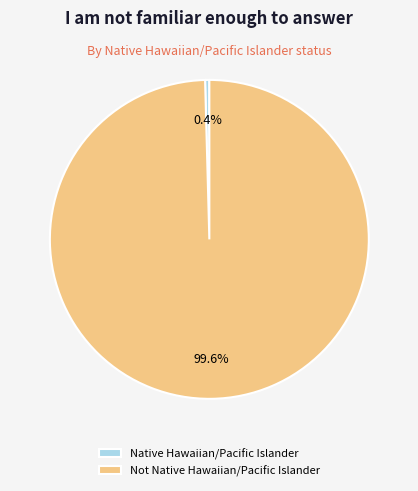

Does Native Hawaiian/Pacific Islander represent more than half of the total?

No